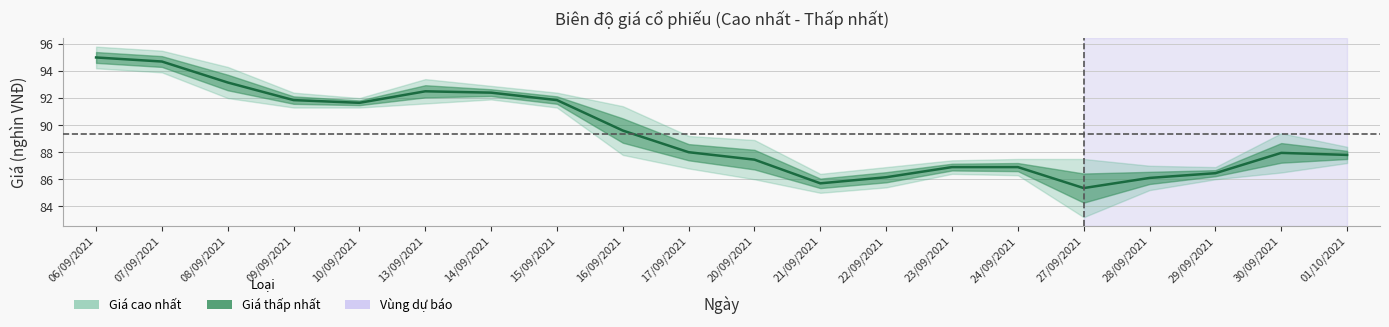

Reading right to left, transcribe all the data shown in this chart.

87.8	88.0	86.5	86.1	85.3	86.9	86.9	86.2	85.7	87.5	88.0	89.6	91.8	92.4	92.5	91.7	91.8	93.2	94.7	95.0